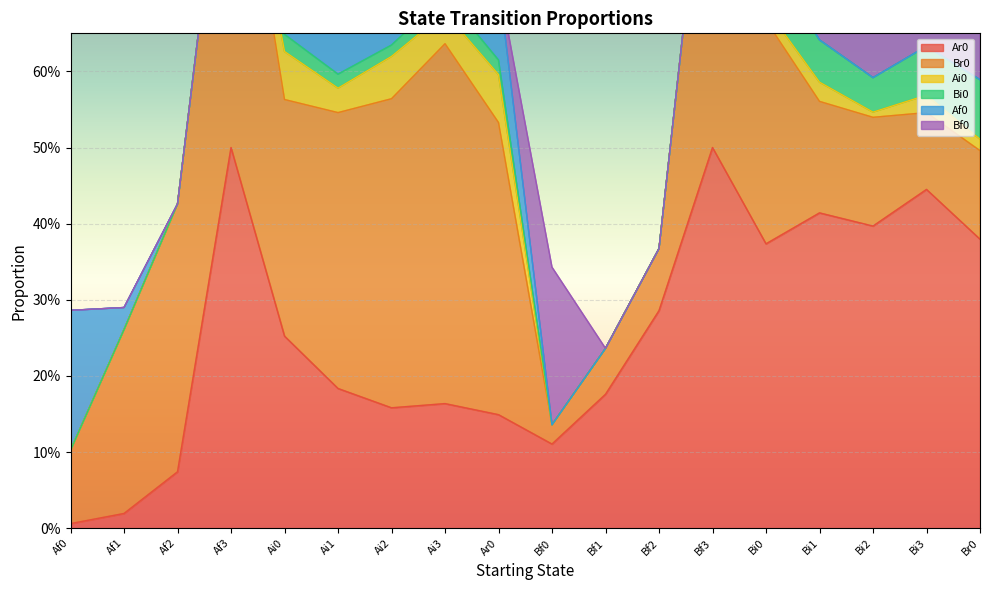

How many intersections are there between Af0 and Br0?

1